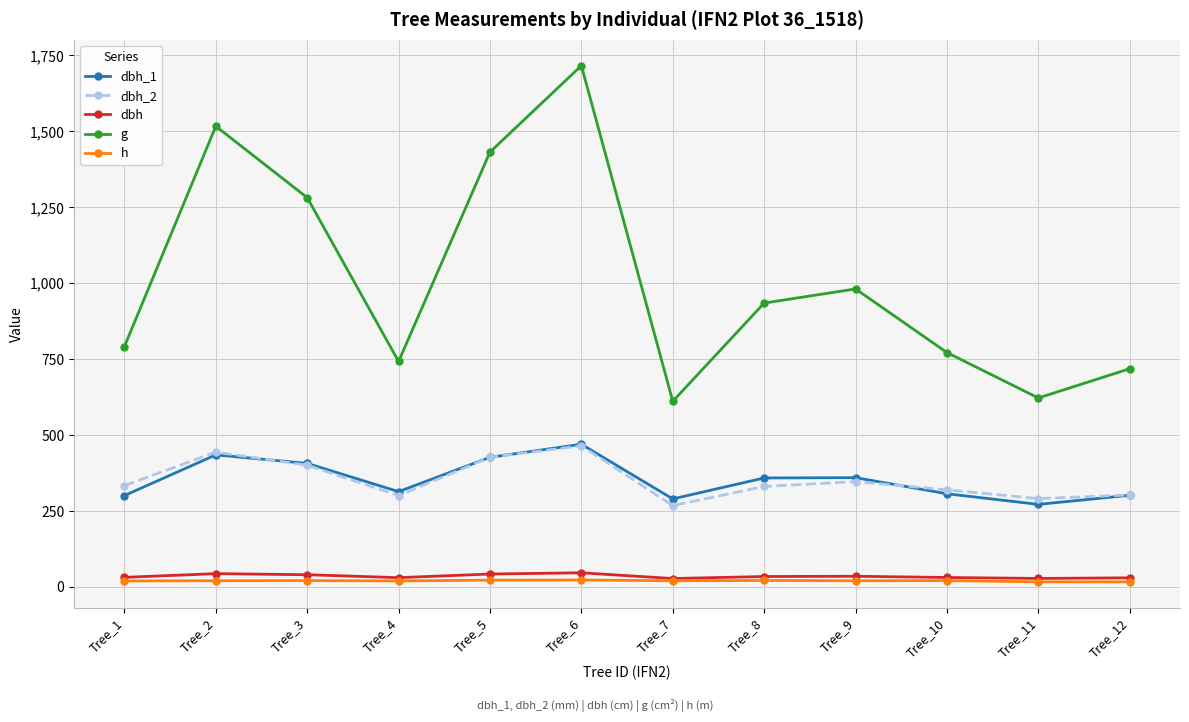

At which category does dbh_2 reach its first local valley?

Tree_4